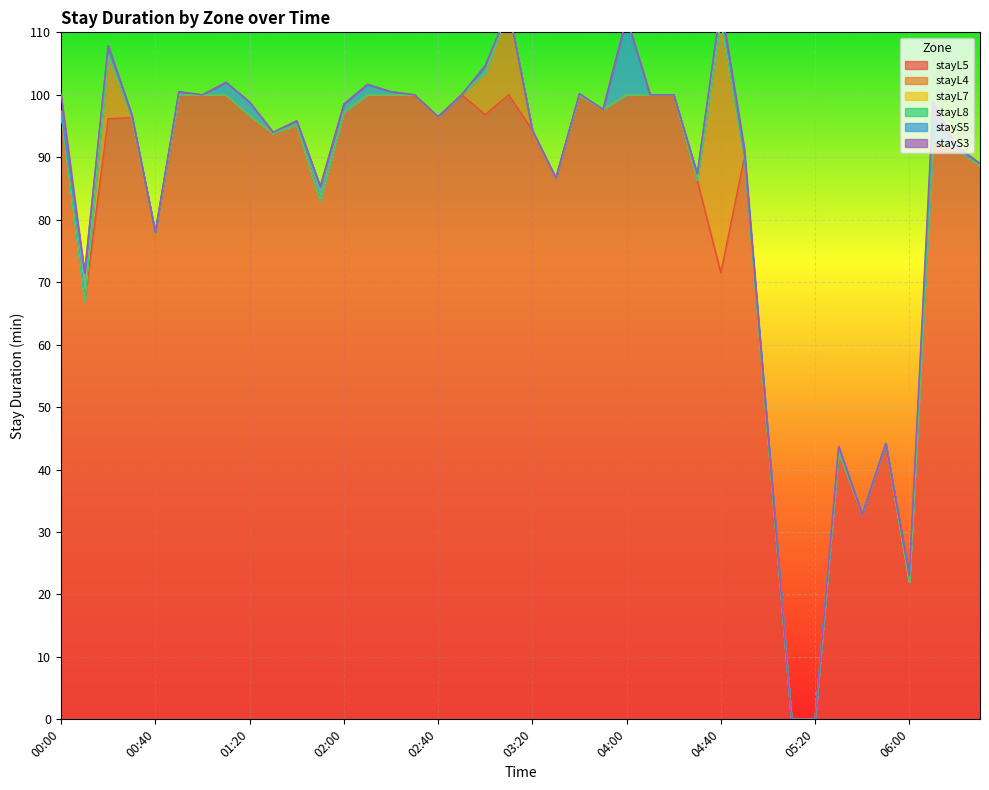

Reading right to left, list all the values displayed in this chart.

stayL5: 88.7	91.3	92.7	22.0	44.2	32.8	42.8	0.0	0.0	45.0	90.0	71.5	86.3	100.0	100.0	100.0	97.7	100.0	86.7	94.3	100.0	96.8	100.0	96.5	100.0	100.0	100.0	97.2	83.0	95.2	93.8	96.7	100.0	100.0	100.0	78.0	96.3	96.2	66.8	97.3
stayL4: 0.0	0.0	0.0	0.0	0.0	0.0	0.0	0.0	0.0	0.0	0.0	40.3	0.0	0.0	0.0	0.0	0.0	0.0	0.0	0.0	13.7	6.7	0.0	0.0	0.0	0.0	0.0	0.0	0.0	0.0	0.0	0.0	0.0	0.0	0.0	0.0	0.0	10.2	0.0	0.0
stayL7: 0.0	0.0	0.0	0.0	0.0	0.0	0.0	0.0	0.0	0.0	0.0	0.0	0.0	0.0	0.0	0.0	0.0	0.0	0.0	0.0	0.0	0.0	0.0	0.0	0.0	0.0	0.0	0.0	0.0	0.0	0.0	0.0	0.0	0.0	0.0	0.0	0.0	0.0	0.0	0.0
stayL8: 0.0	0.0	0.0	0.0	0.0	0.0	0.0	0.0	0.0	0.0	0.0	0.0	0.0	0.0	0.0	0.0	0.0	0.0	0.0	0.0	0.0	0.0	0.0	0.0	0.0	0.0	0.0	0.0	0.0	0.0	0.0	0.0	0.0	0.0	0.0	0.0	0.0	0.0	0.0	0.0
stayS5: 0.3	0.0	3.7	1.0	0.0	0.0	0.8	0.0	0.0	0.8	0.3	2.7	1.0	0.0	0.0	12.3	0.0	0.2	0.0	0.0	0.0	1.2	0.0	0.0	0.0	0.5	1.7	1.3	2.3	0.7	0.2	2.2	2.0	0.0	0.5	0.0	0.5	1.5	4.7	0.0
stayS3: 0.0	0.5	2.5	0.0	0.0	0.0	0.0	0.0	0.0	0.0	1.2	0.0	0.0	0.0	0.0	0.0	0.0	0.0	0.0	0.0	0.0	0.0	0.0	0.0	0.0	0.0	0.0	0.0	0.0	0.0	0.0	0.0	0.0	0.0	0.0	0.0	0.0	0.0	0.0	2.8